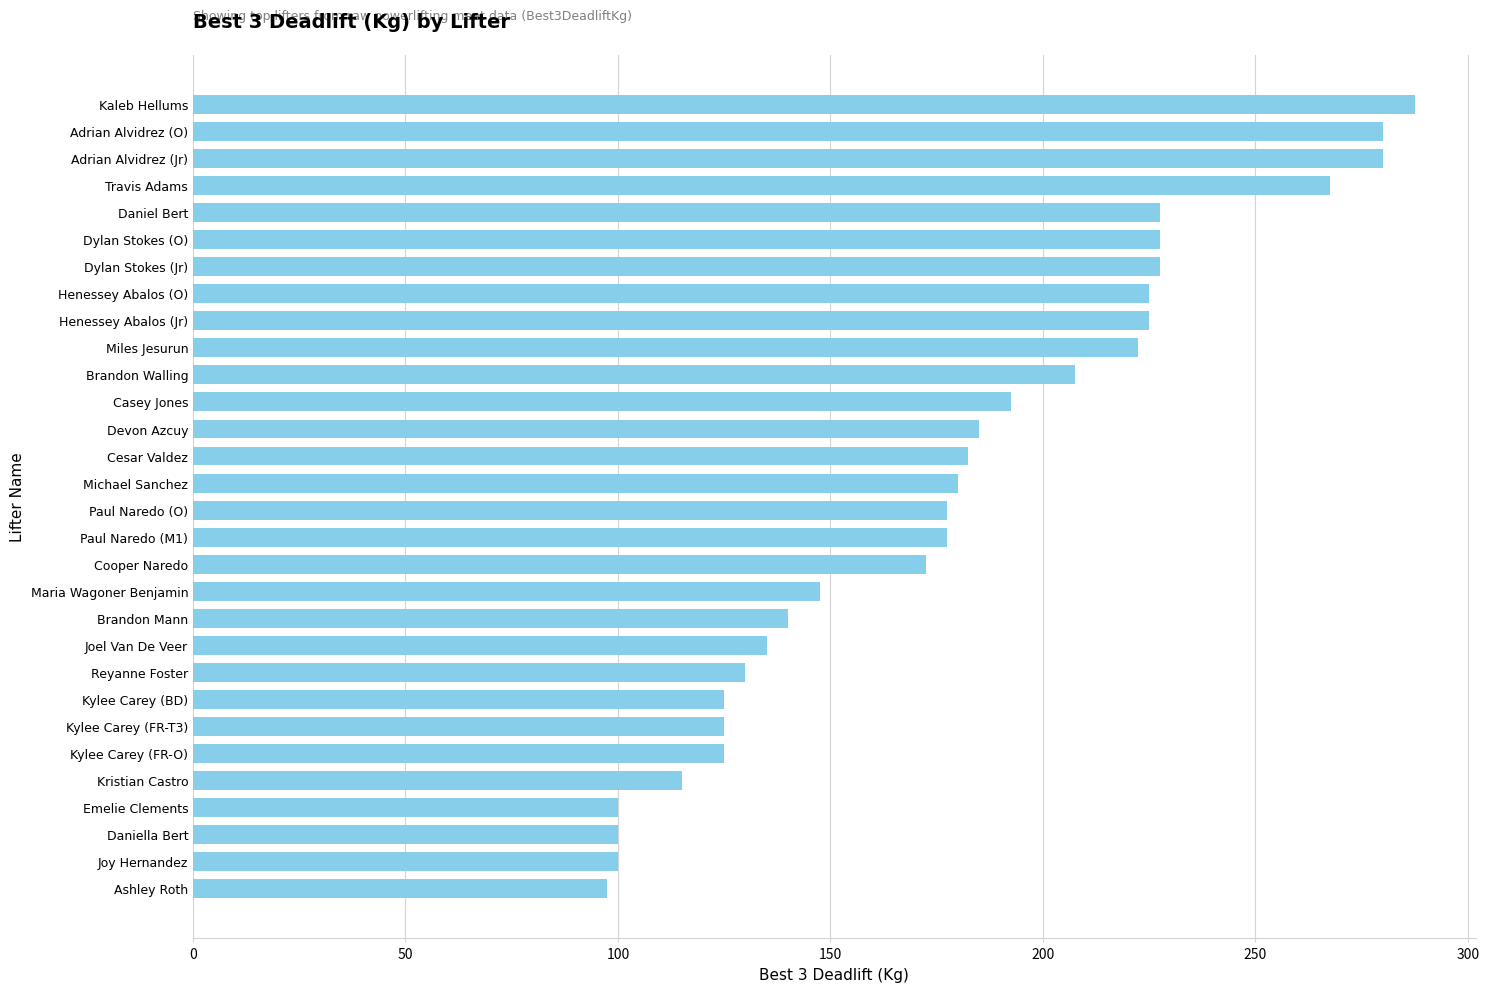

What value does the data have at Kylee Carey (FR-O)?

125.0